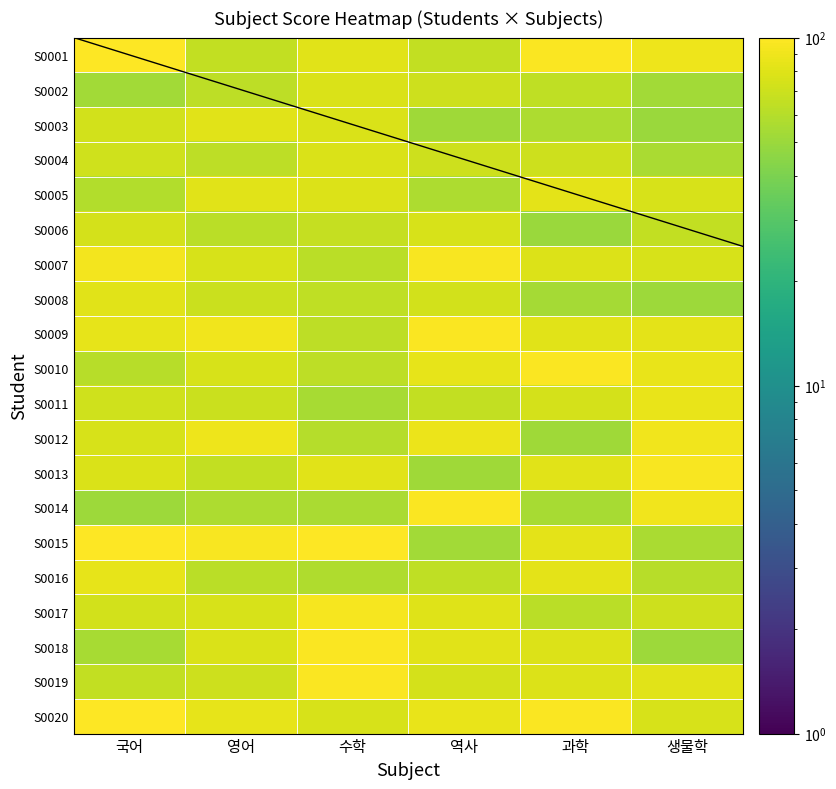

How many data points in S0007 are less than 79?

3